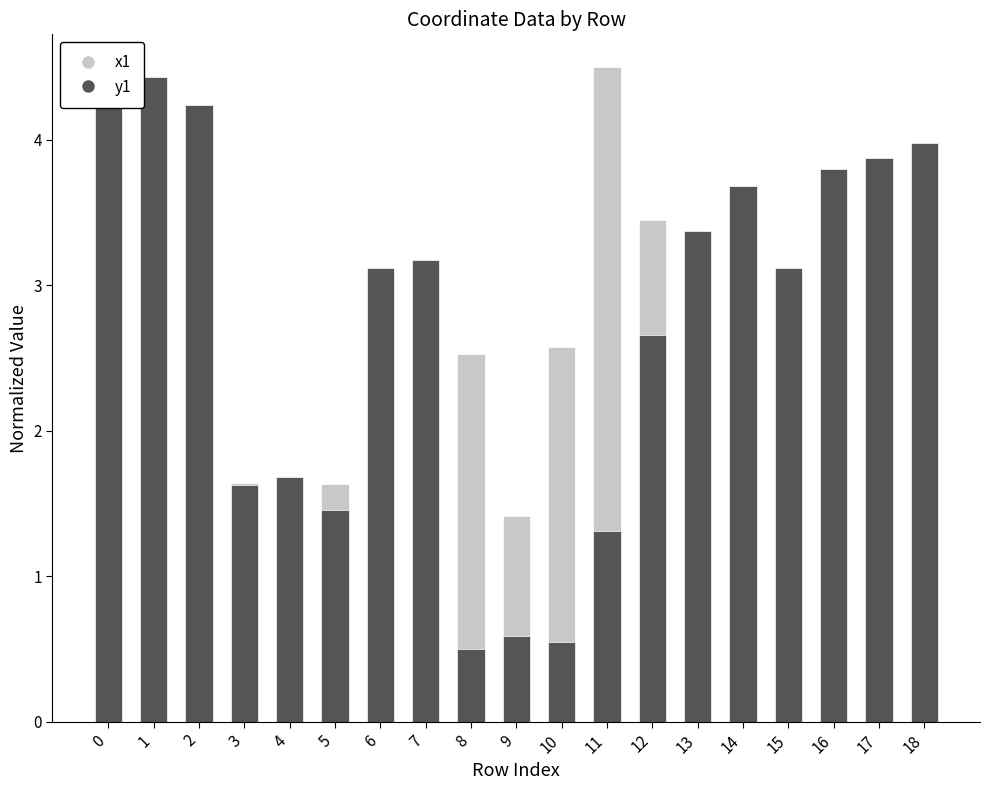

Is it true that y1 equals 3.1 at 15?

True